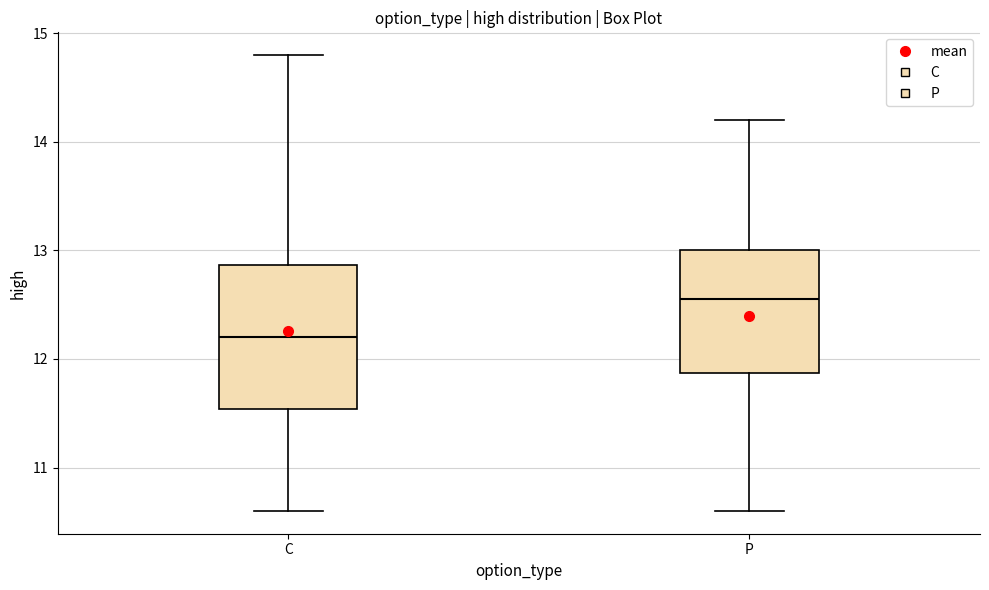

Reading left to right, read every box against the y-axis: the position of its median line, the range the box covers, and the ends of its whiskers. The values are not printed on the chart, so give them approximately, as read against the axis.

C: median 12.2, box 11.5 to 12.9, whiskers 10.6 to 14.8
P: median 12.6, box 11.9 to 13.0, whiskers 10.6 to 14.2